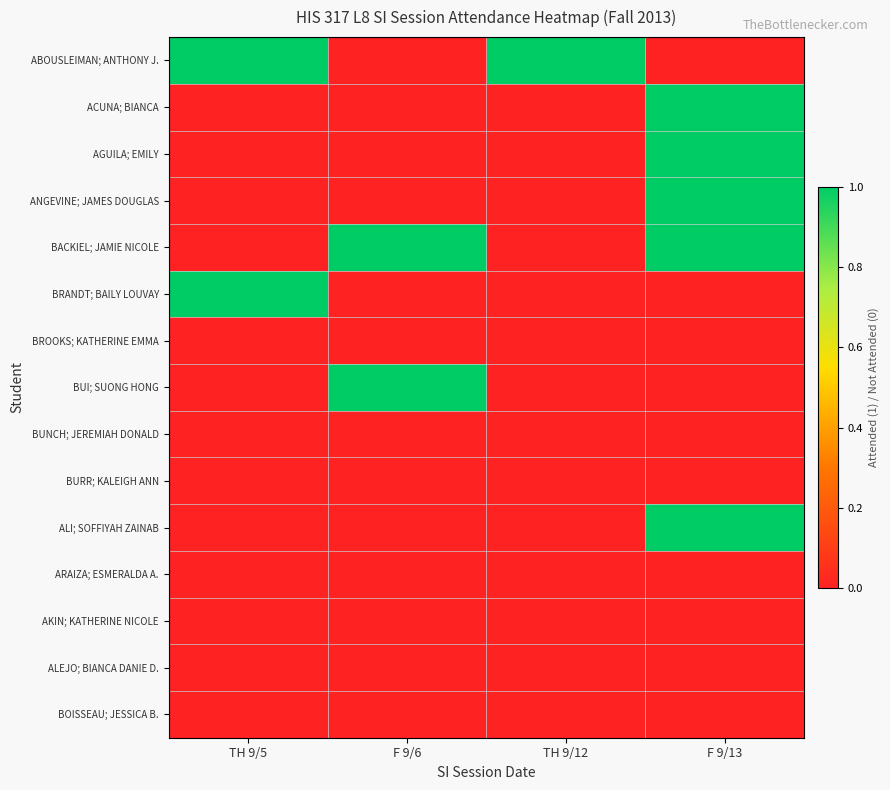

Reading left to right, list all the values displayed in this chart.

ABOUSLEIMAN; ANTHONY J.: TH 9/5=1	F 9/6=0	TH 9/12=1	F 9/13=0
ACUNA; BIANCA: TH 9/5=0	F 9/6=0	TH 9/12=0	F 9/13=1
AGUILA; EMILY: TH 9/5=0	F 9/6=0	TH 9/12=0	F 9/13=1
ANGEVINE; JAMES DOUGLAS: TH 9/5=0	F 9/6=0	TH 9/12=0	F 9/13=1
BACKIEL; JAMIE NICOLE: TH 9/5=0	F 9/6=1	TH 9/12=0	F 9/13=1
BRANDT; BAILY LOUVAY: TH 9/5=1	F 9/6=0	TH 9/12=0	F 9/13=0
BROOKS; KATHERINE EMMA: TH 9/5=0	F 9/6=0	TH 9/12=0	F 9/13=0
BUI; SUONG HONG: TH 9/5=0	F 9/6=1	TH 9/12=0	F 9/13=0
BUNCH; JEREMIAH DONALD: TH 9/5=0	F 9/6=0	TH 9/12=0	F 9/13=0
BURR; KALEIGH ANN: TH 9/5=0	F 9/6=0	TH 9/12=0	F 9/13=0
ALI; SOFFIYAH ZAINAB: TH 9/5=0	F 9/6=0	TH 9/12=0	F 9/13=1
ARAIZA; ESMERALDA A.: TH 9/5=0	F 9/6=0	TH 9/12=0	F 9/13=0
AKIN; KATHERINE NICOLE: TH 9/5=0	F 9/6=0	TH 9/12=0	F 9/13=0
ALEJO; BIANCA DANIE D.: TH 9/5=0	F 9/6=0	TH 9/12=0	F 9/13=0
BOISSEAU; JESSICA B.: TH 9/5=0	F 9/6=0	TH 9/12=0	F 9/13=0